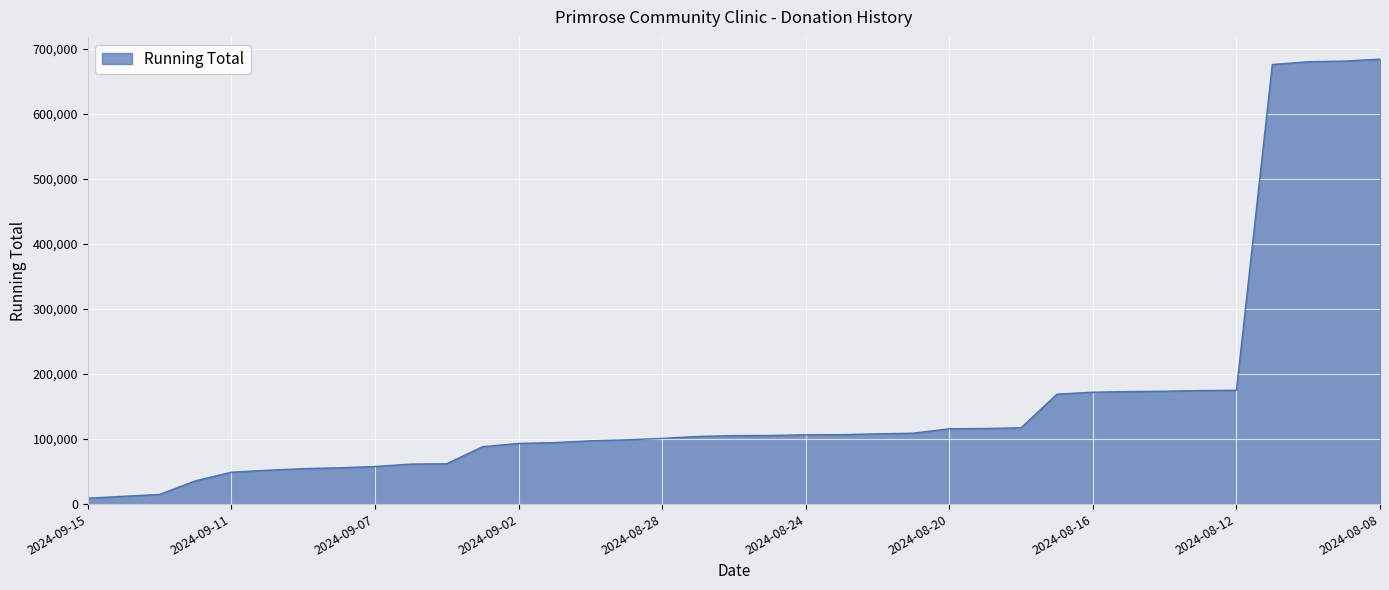

What is the maximum value shown in the chart?

684000